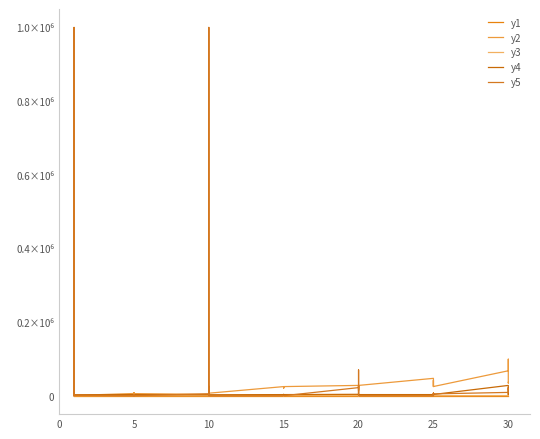

True or false: y4 and y5 cross at least once.

True